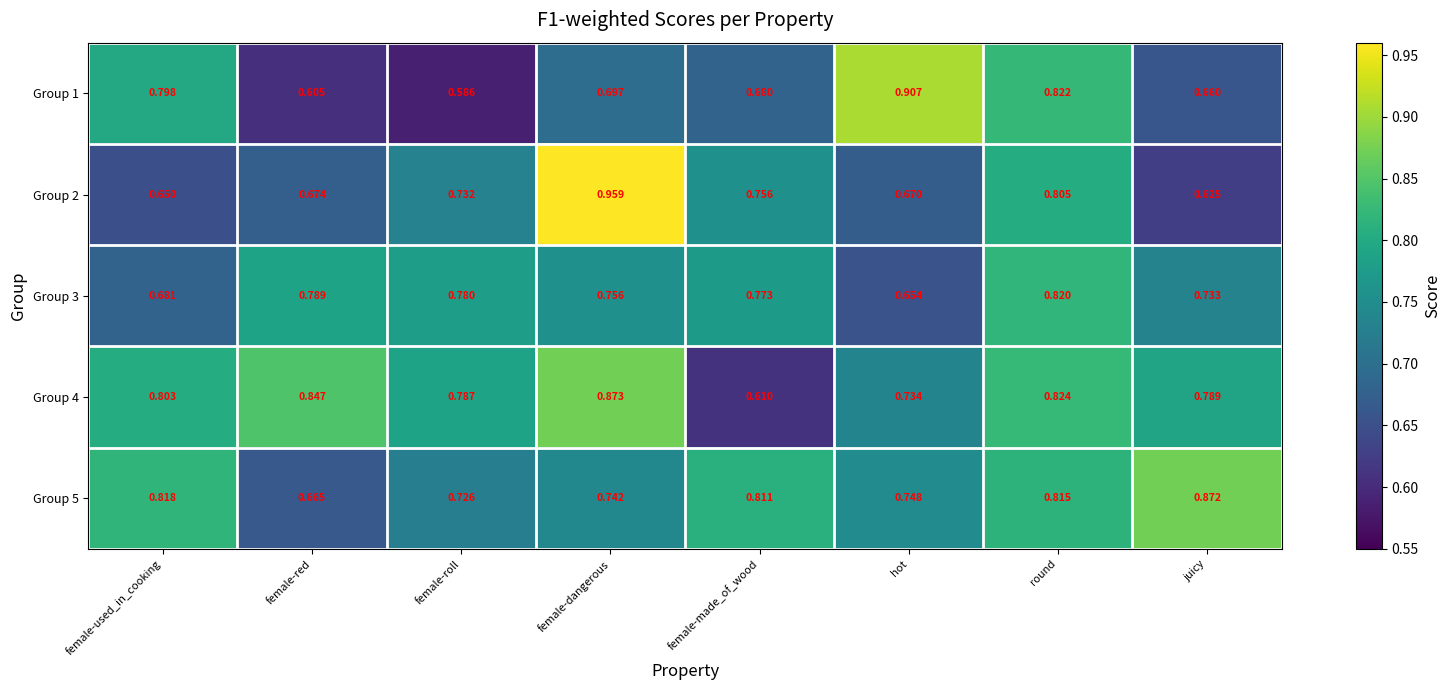

At which category is the sum across all series the highest?

round